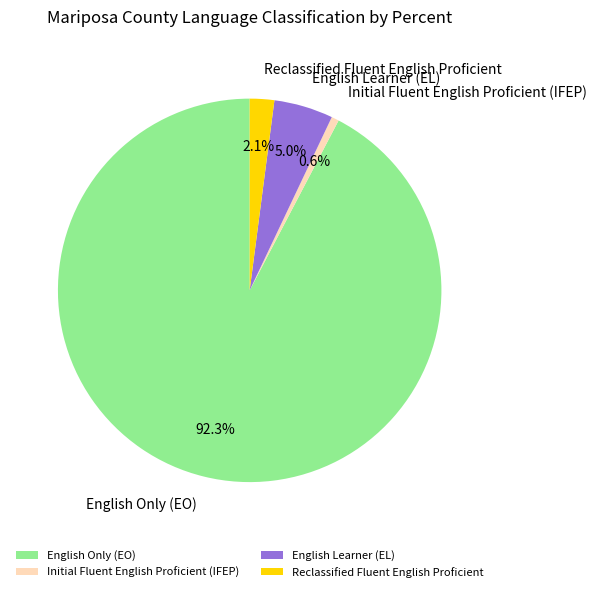

What is the majority slice?

English Only (EO)